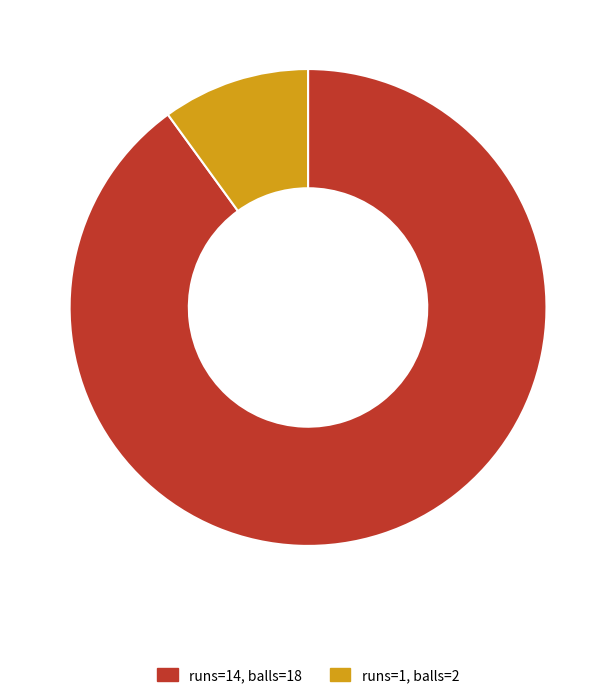

Is there any slice that represents more than half of the pie?

Yes